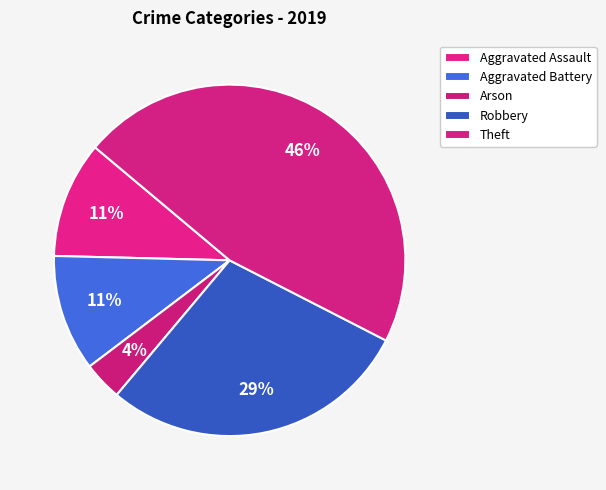

Which category has the smallest portion of the pie?

Arson